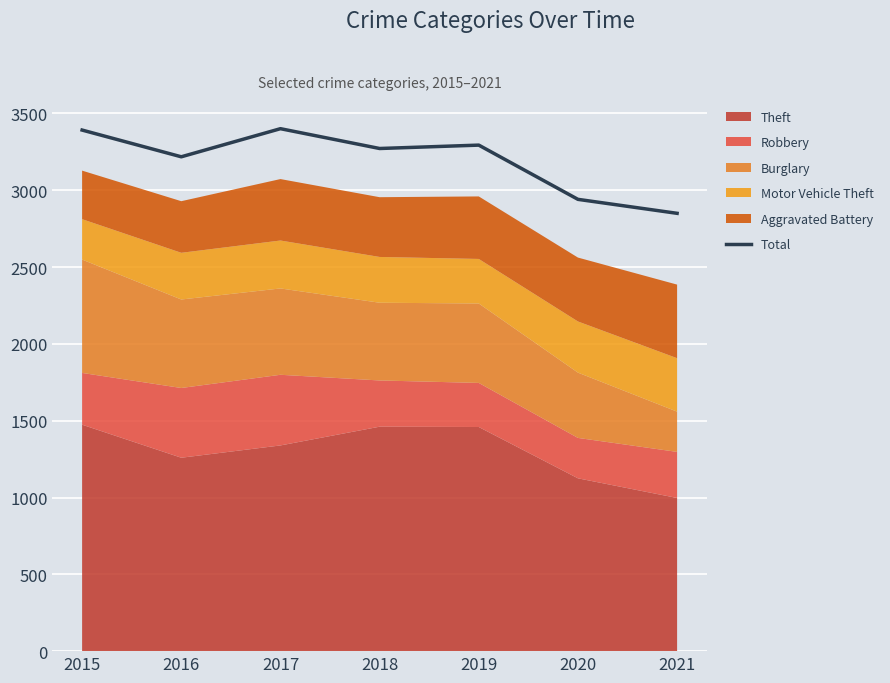

Where is the first local minimum?

2016